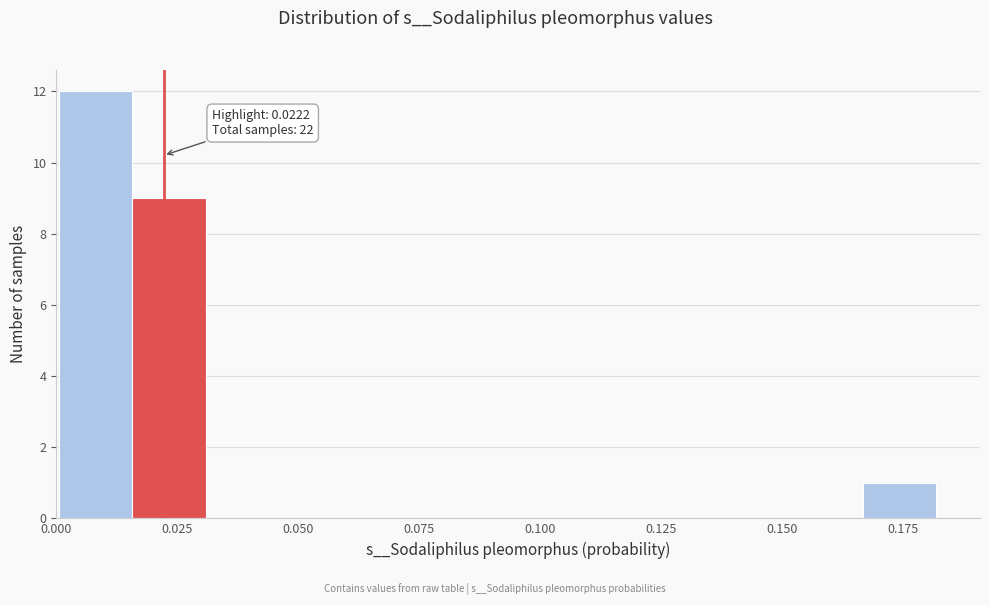

Around what value on the x-axis is the tallest bar? Give the approximate position of its centre, as read against the axis.

0.010